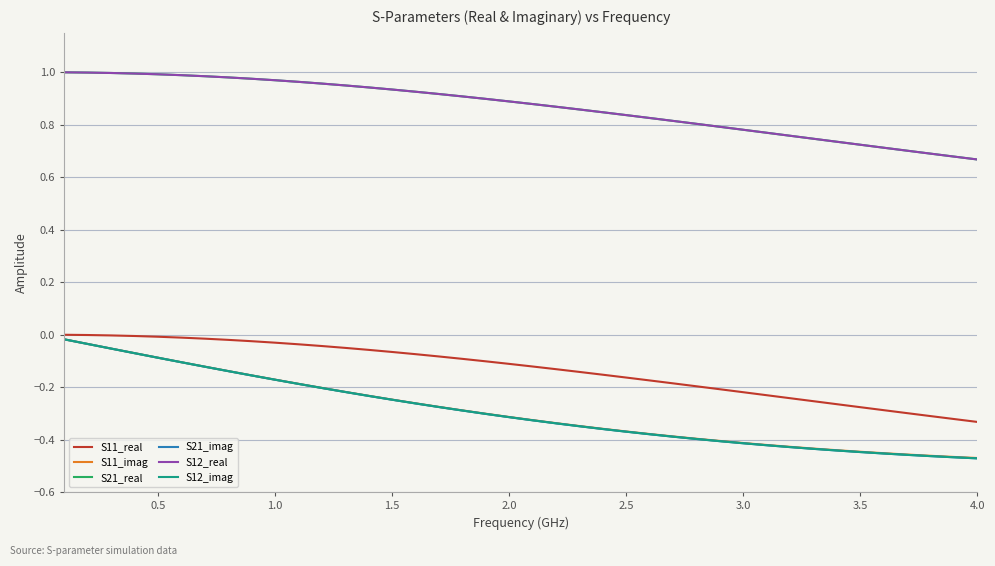

What are all the series names shown in the legend?

S11_real, S11_imag, S21_real, S21_imag, S12_real, S12_imag